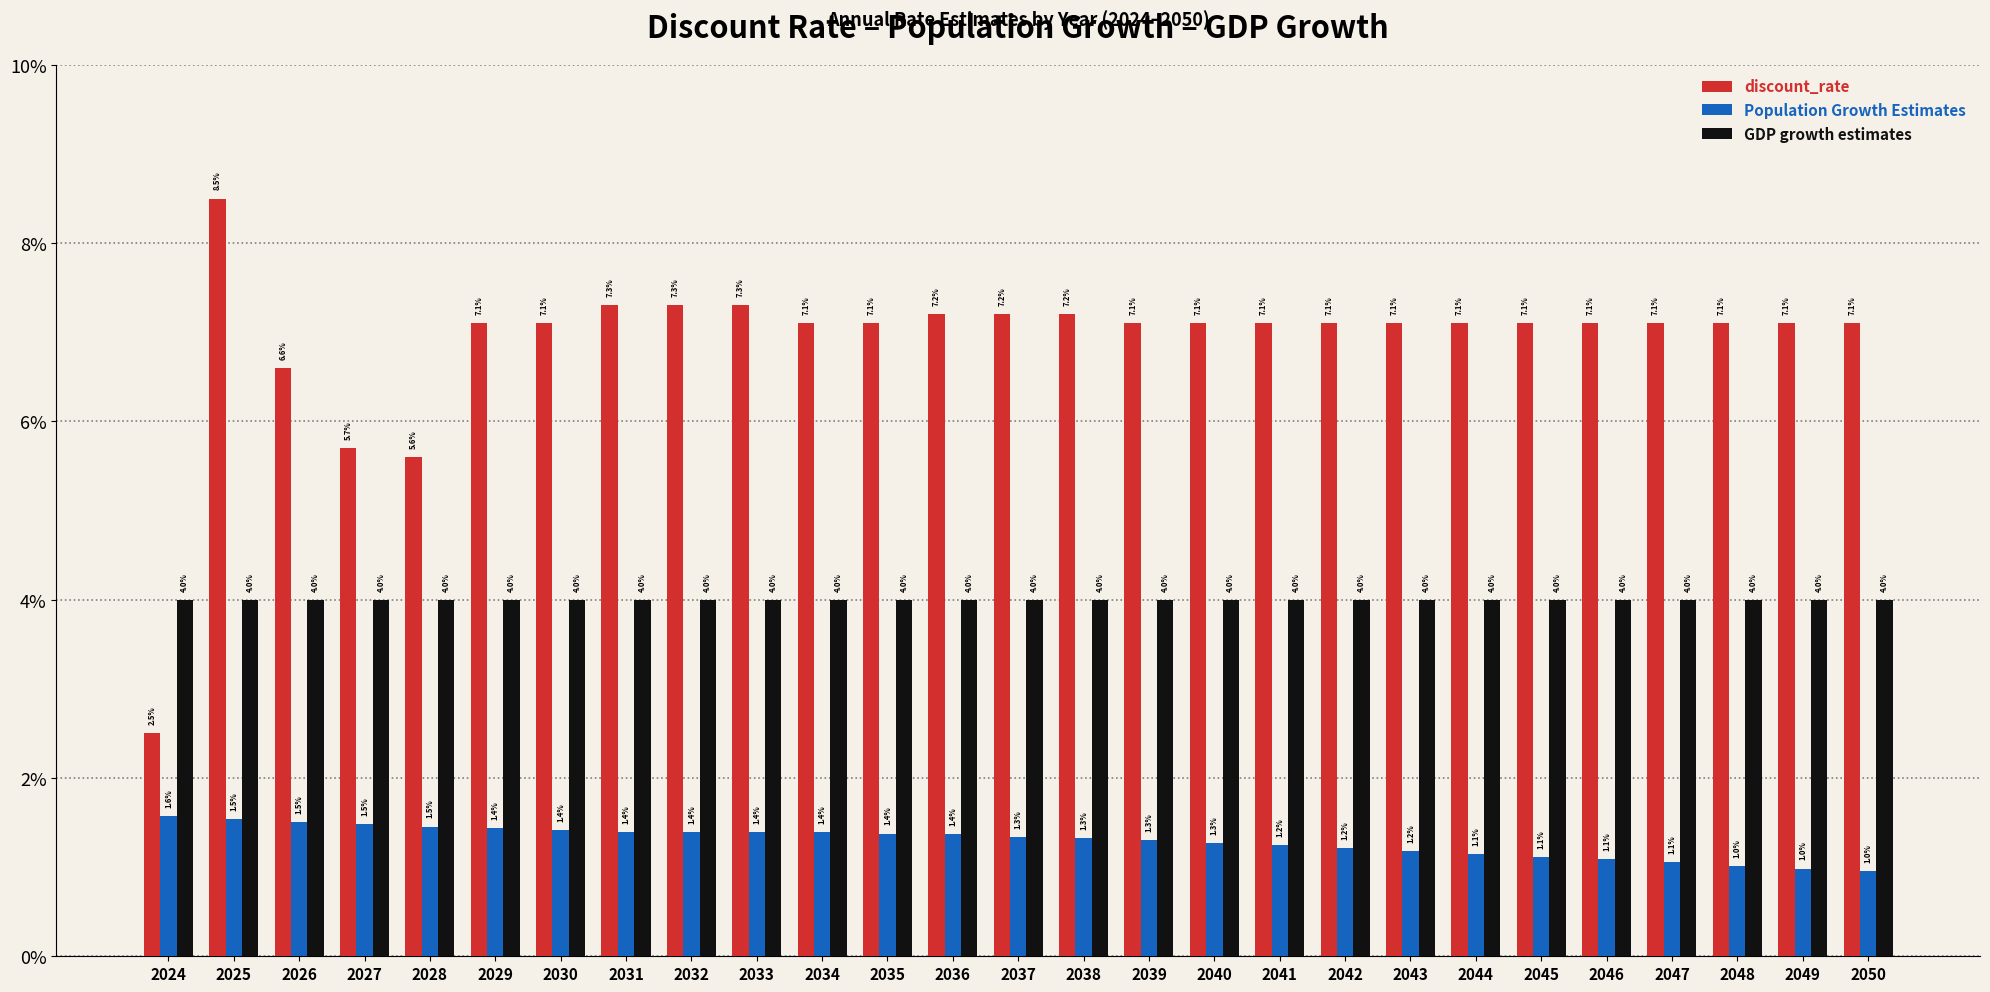

Does the chart contain stacked bars?

No